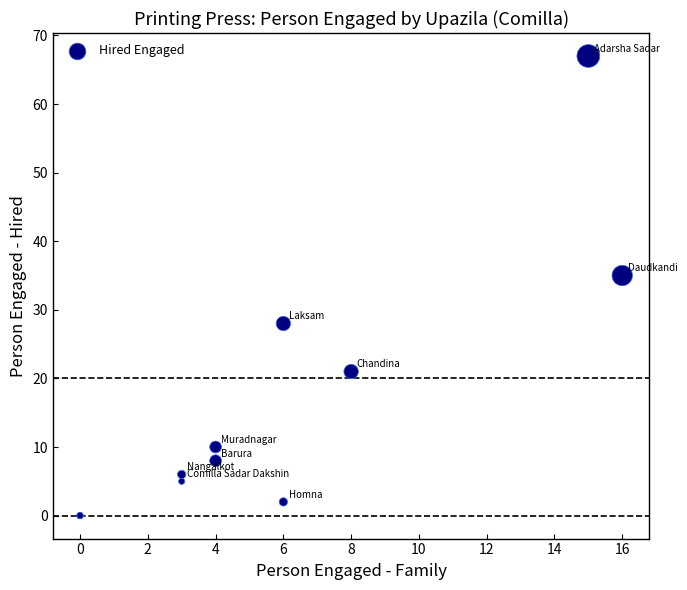

What Y value in the scatter plot is closest to 33?

35